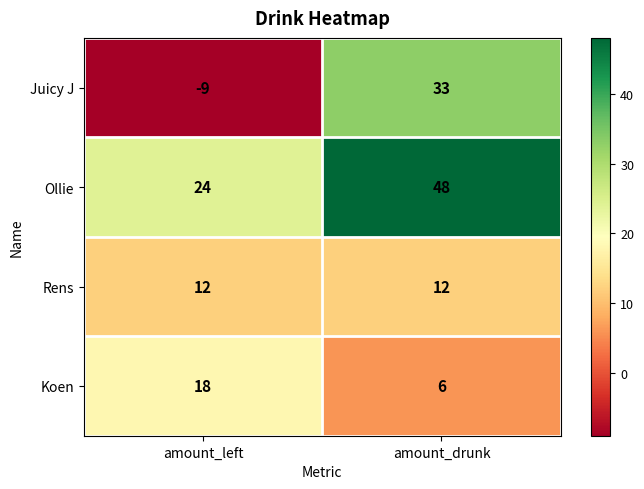

What is the smallest value displayed?

-9